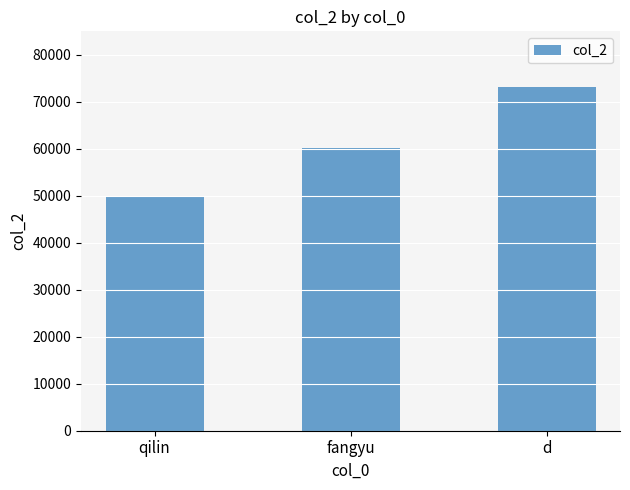

Does the chart contain any negative values?

No